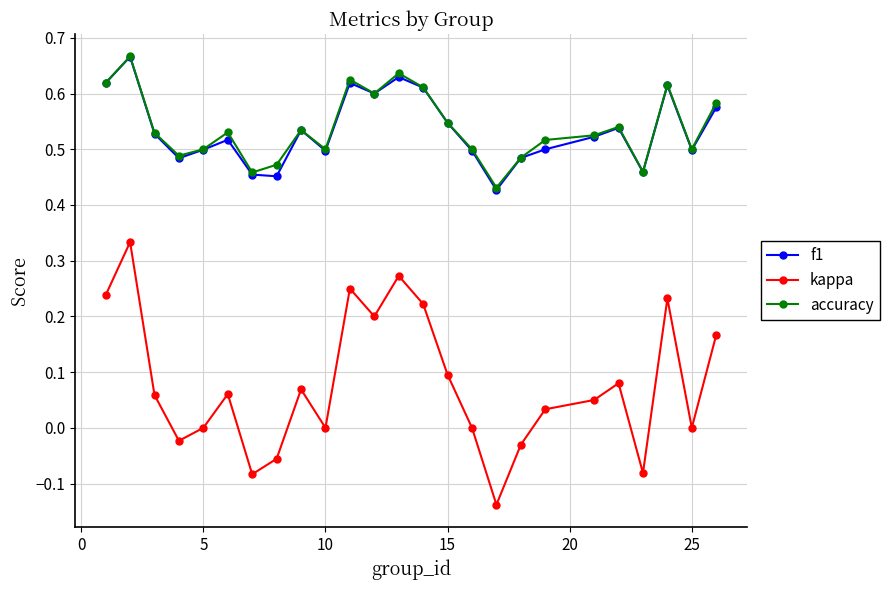

True or false: f1 and kappa cross at least once.

False